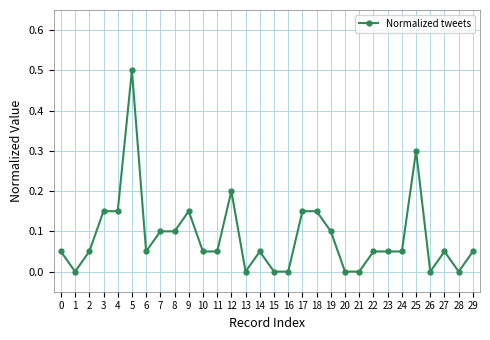

What is the change in value from 0 to 17?

+0.1